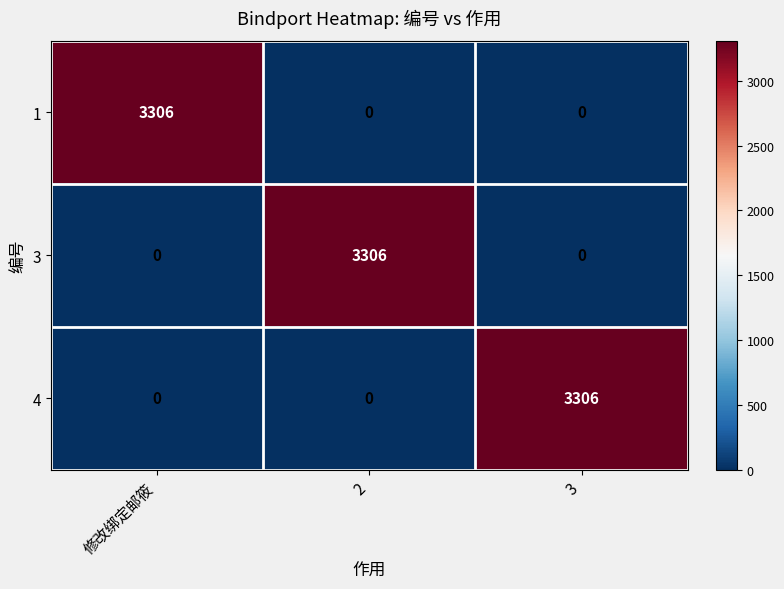

What is the maximum value shown in the chart?

3306